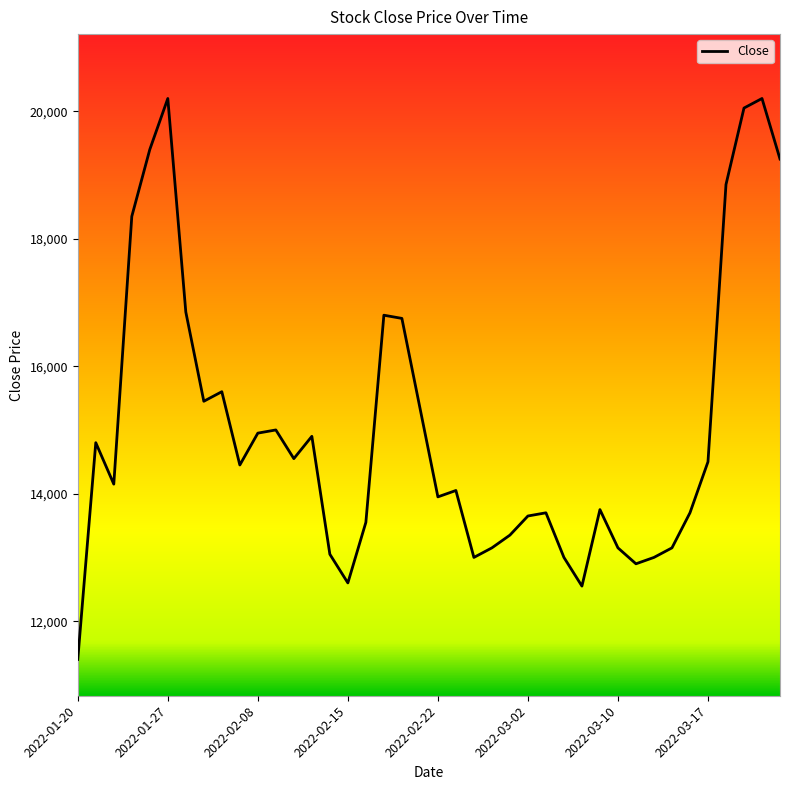

What is the smallest value displayed?

11400